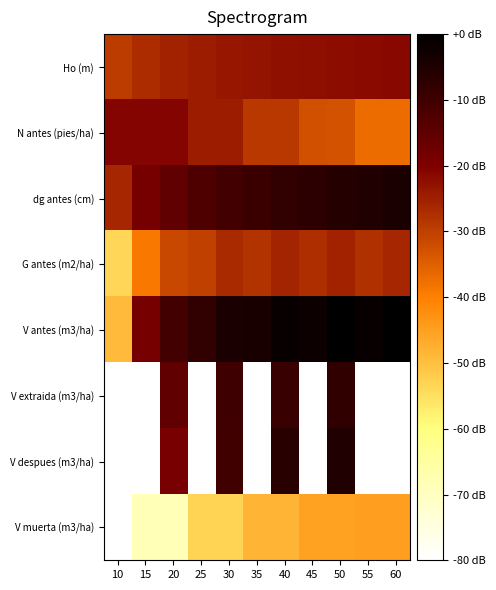

At which category does the chart reach its minimum across all series?

10